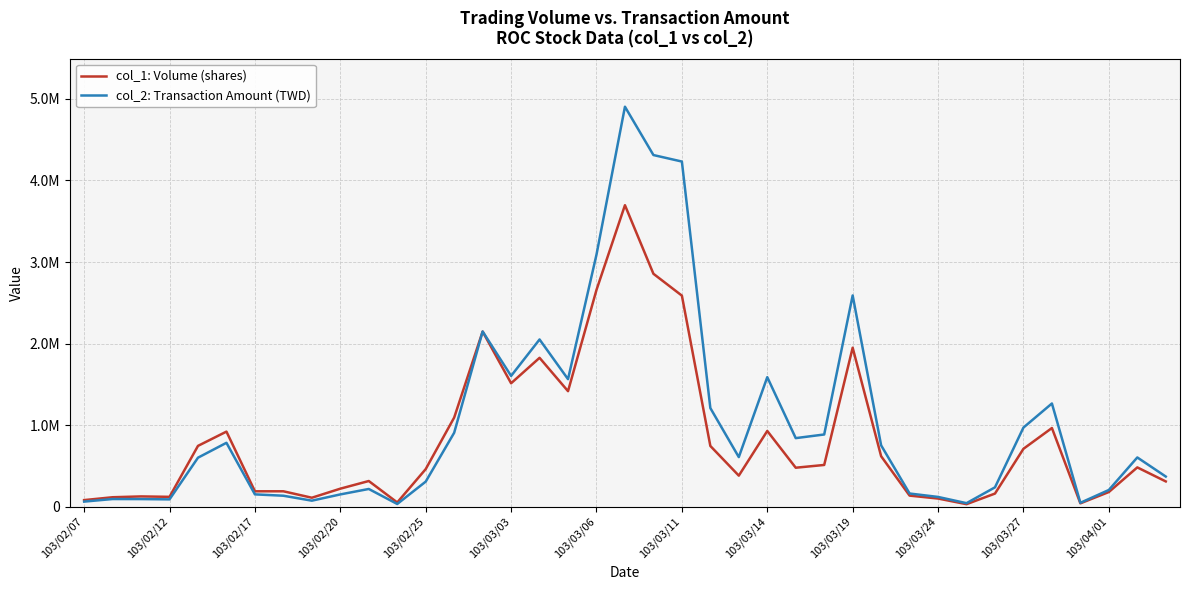

What is the average value of the col_1: Volume (shares) series?

824103